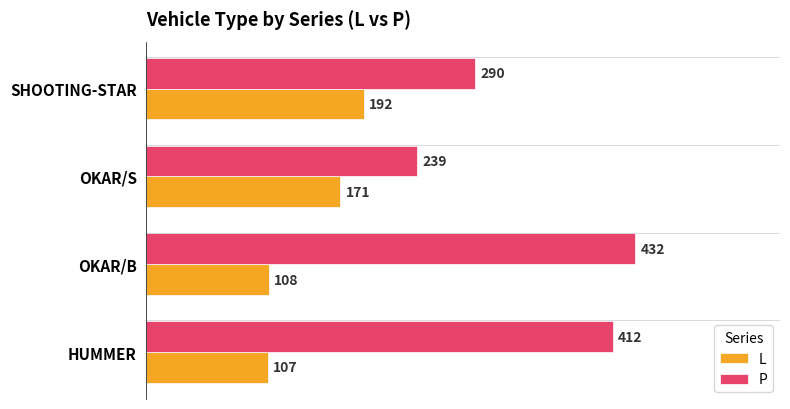

Which series changed the most between OKAR/B and OKAR/S?

P